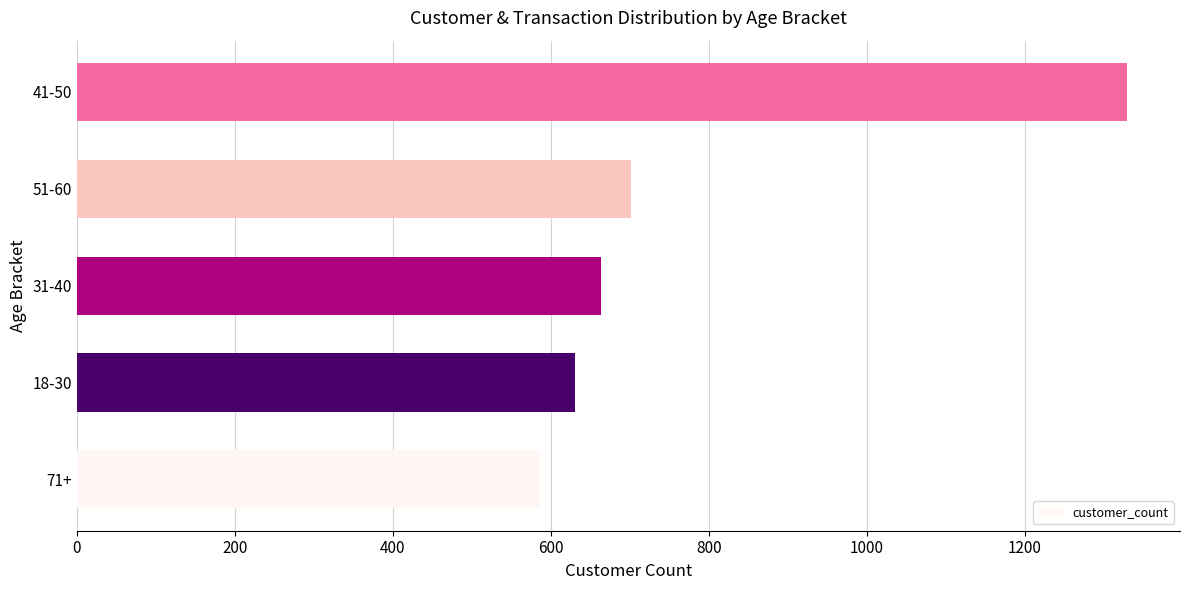

What is the change in value from 18-30 to 31-40?

+33